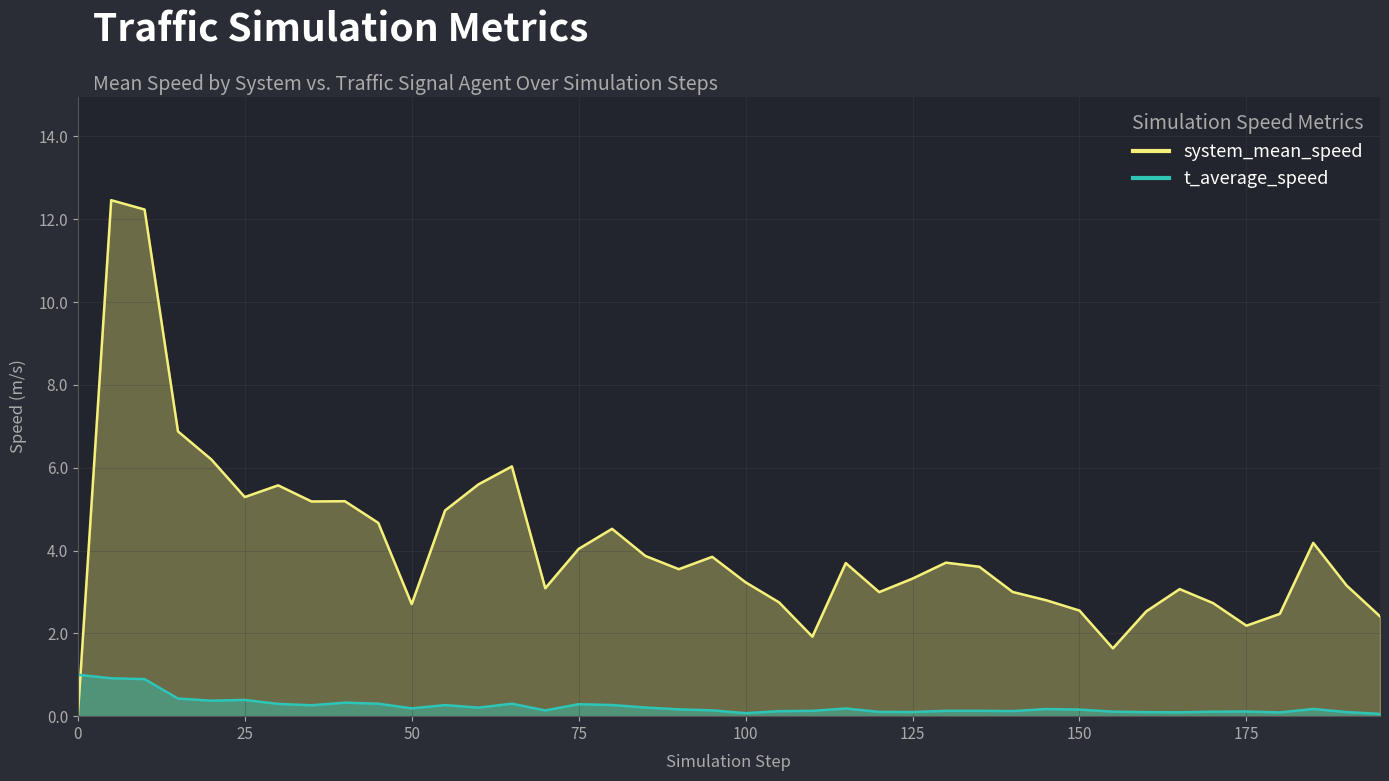

At how many categories does at least one series exceed 0?

40